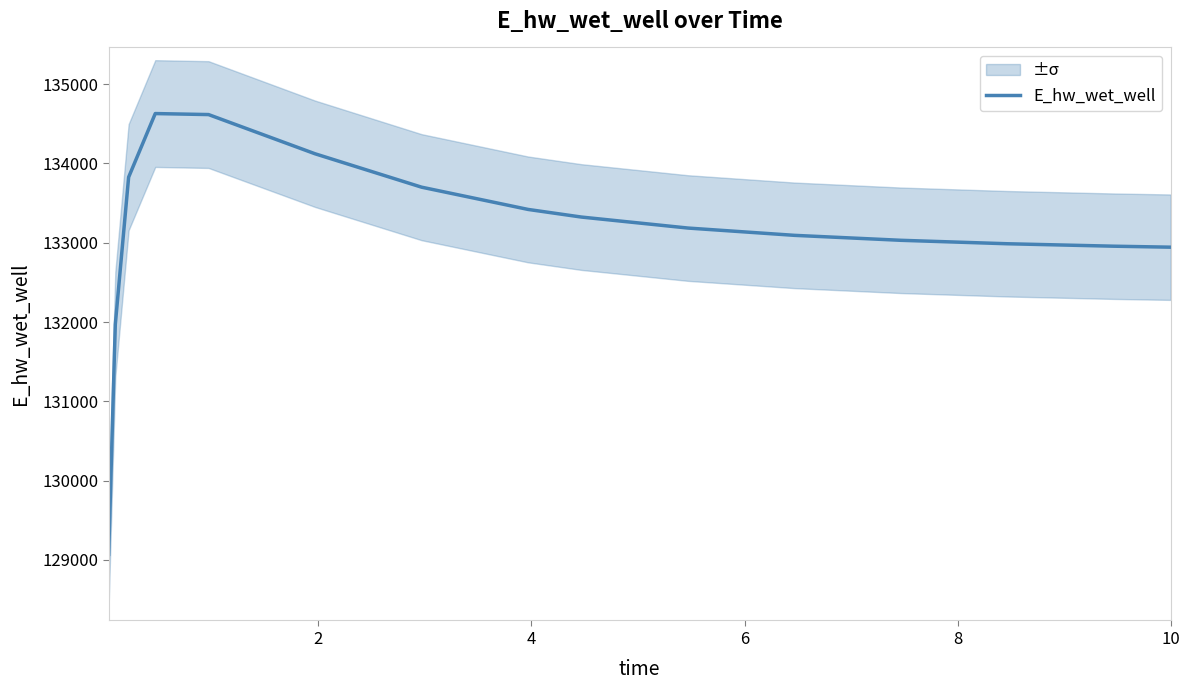

What is the maximum value for E_hw_wet_well?

134628.3